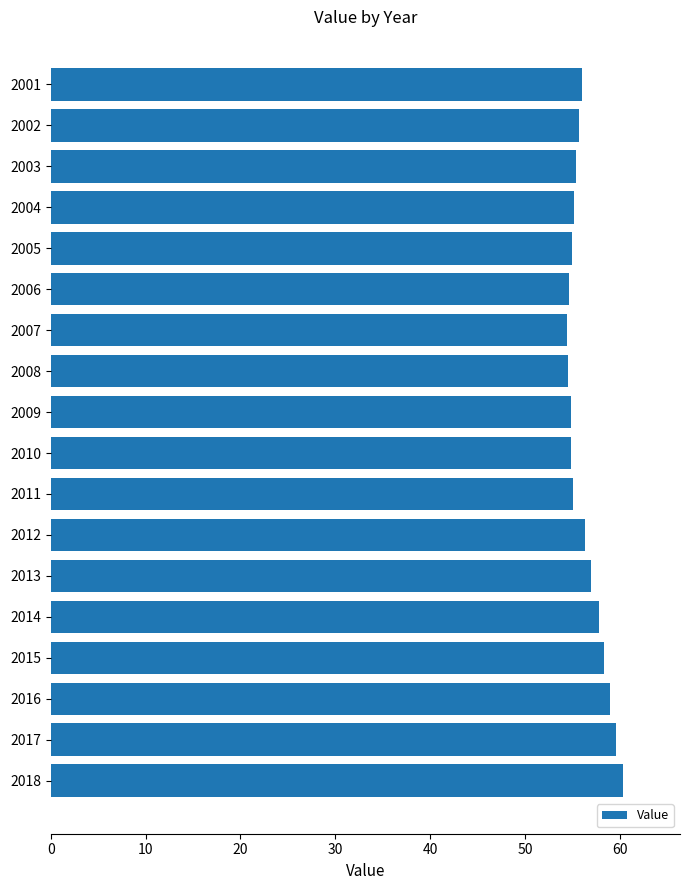

What is the smallest value displayed?

54.4